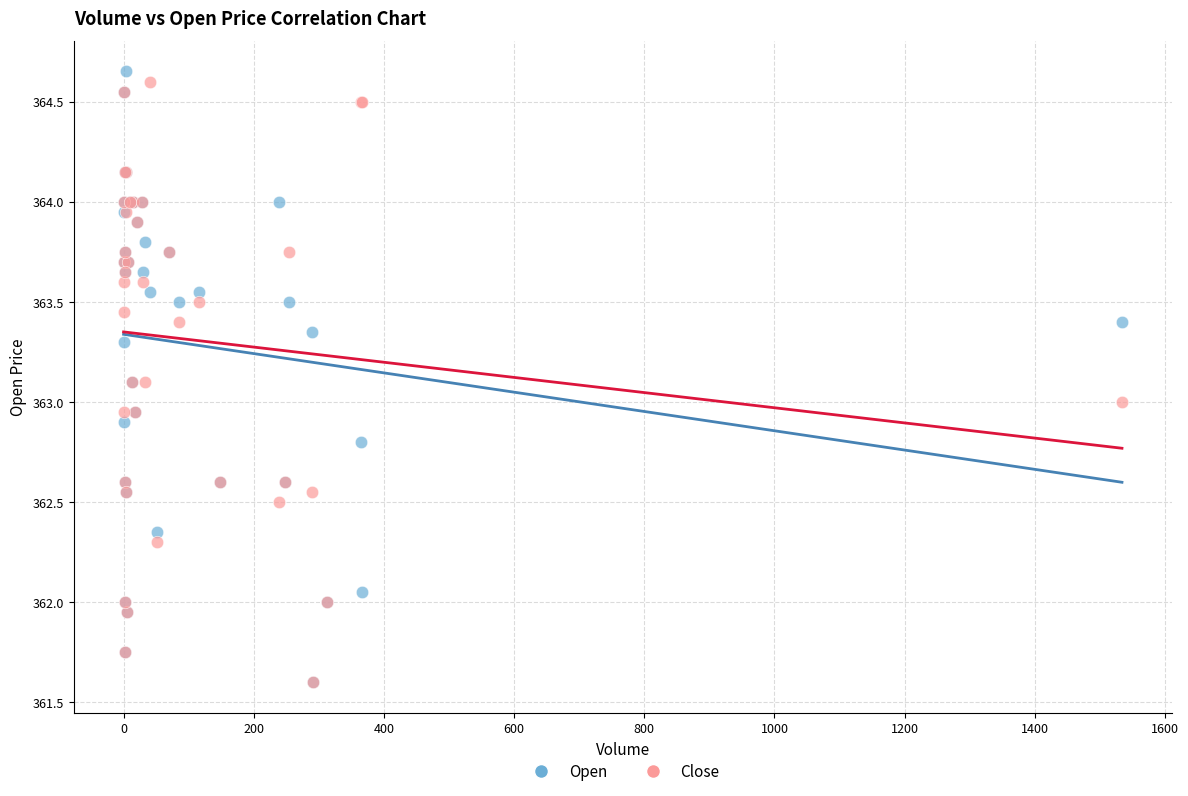

What are all the series names shown in the legend?

Open, Close